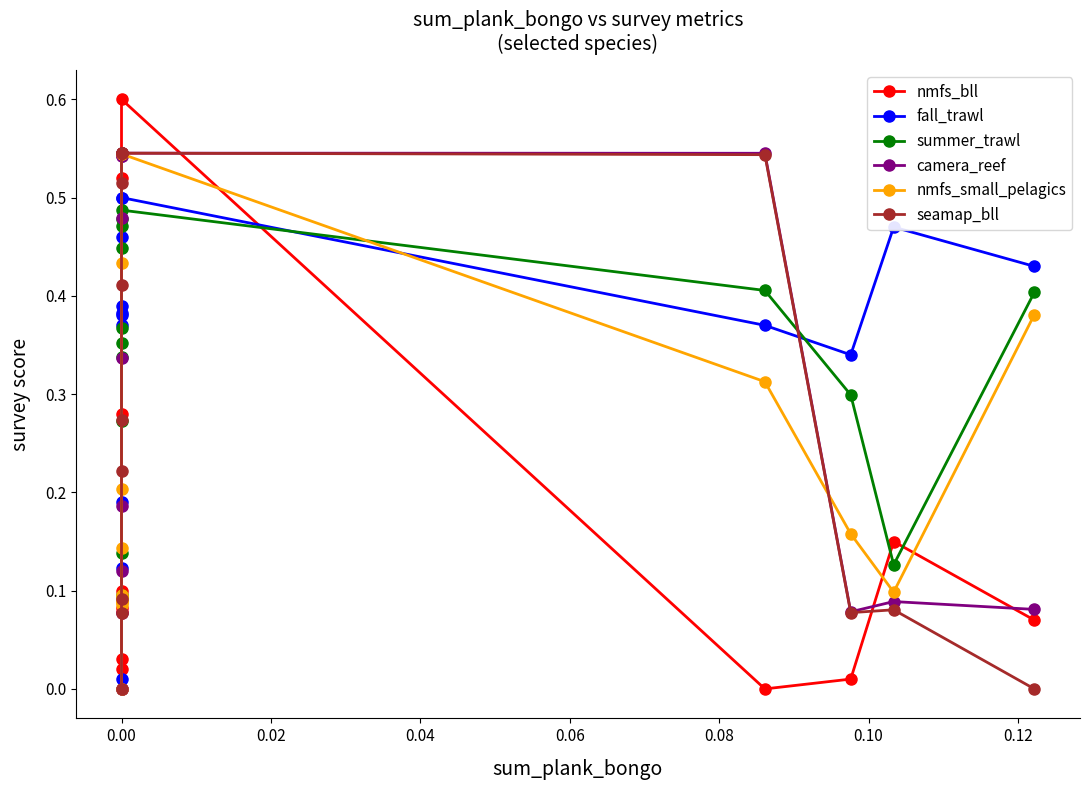

At 0.00, list the series in order from largest to smallest.

summer_trawl, camera_reef, nmfs_bll, fall_trawl, nmfs_small_pelagics, seamap_bll